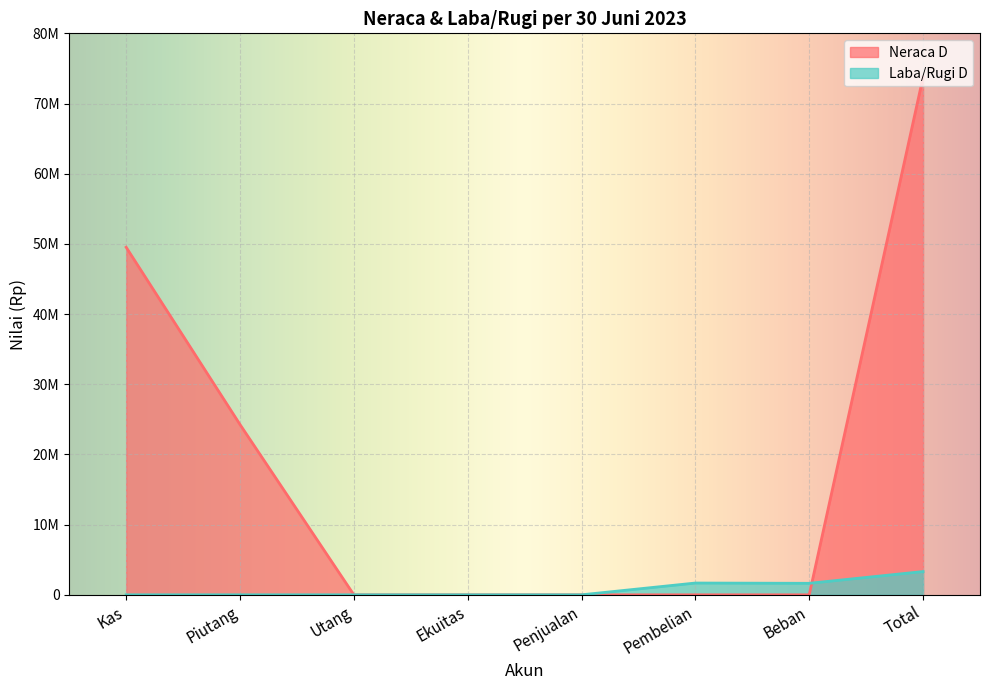

Reading right to left, what are all the values shown in this chart?

Neraca D: Total=73778000	Beban=0	Pembelian=0	Penjualan=0	Ekuitas=0	Utang=0	Piutang=24260000	Kas=49518000
Laba/Rugi D: Total=3316000	Beban=1638000	Pembelian=1678000	Penjualan=0	Ekuitas=0	Utang=0	Piutang=0	Kas=0